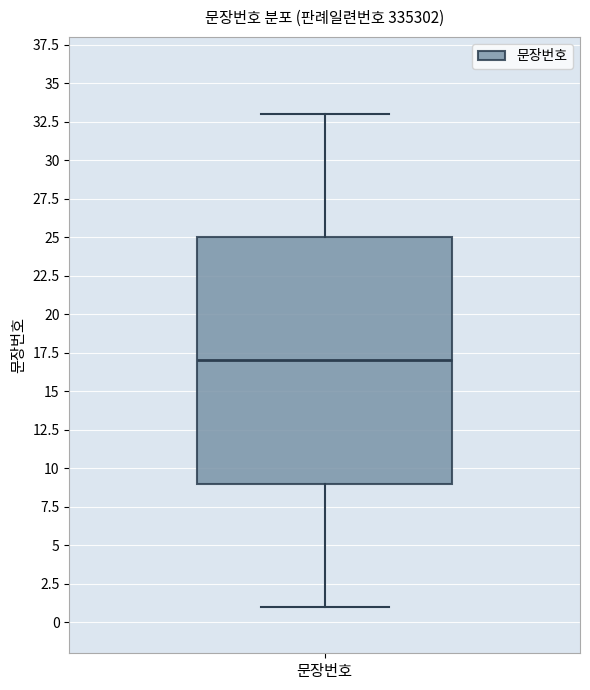

Where is the lower edge of the box for 문장번호 on the y-axis? The values are not printed on the chart, so give them approximately, as read against the axis.

9